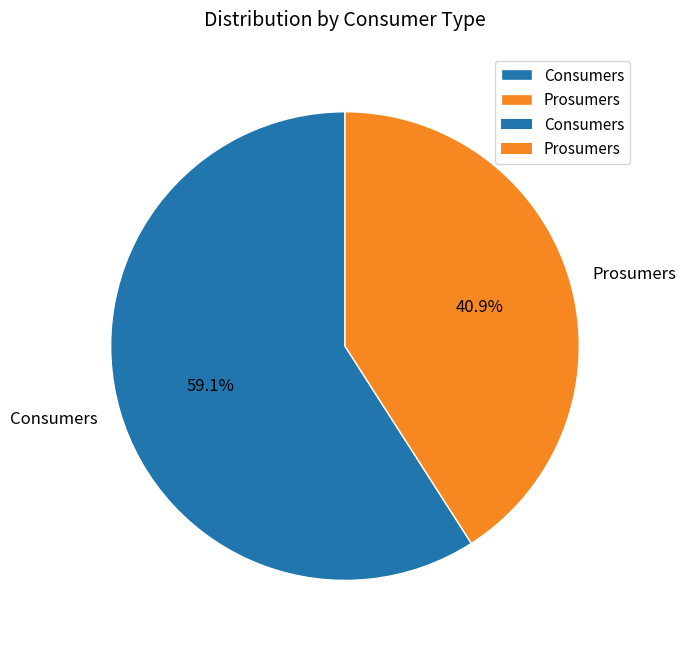

What percentage do Prosumers and Consumers together represent?

100.0%